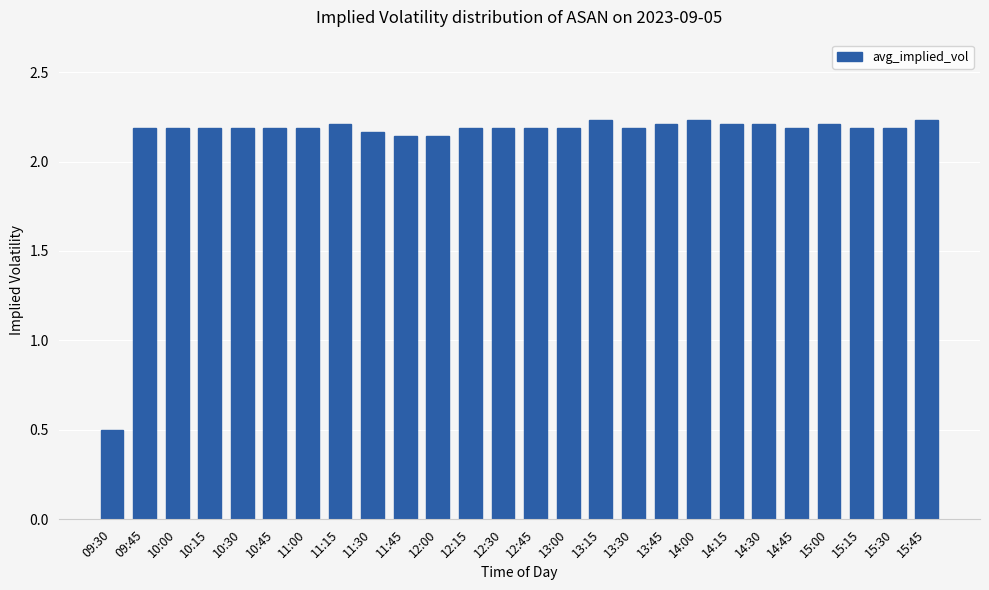

The chart shows a value of 2.2 at 14:00. True or false?

True